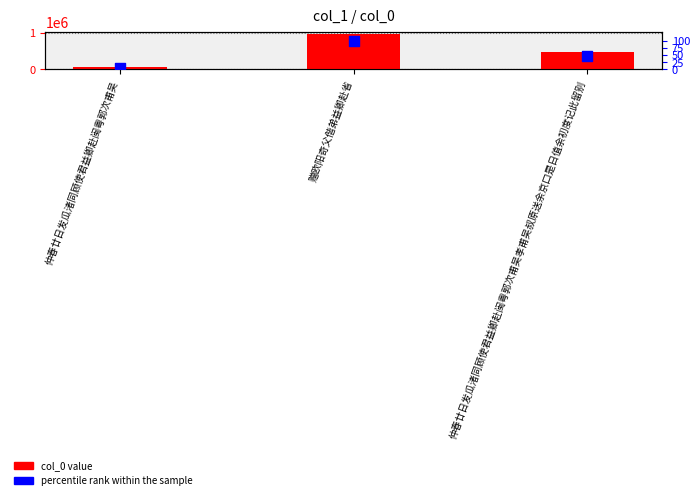

Which series contains the lowest Y value?

percentile rank within the sample